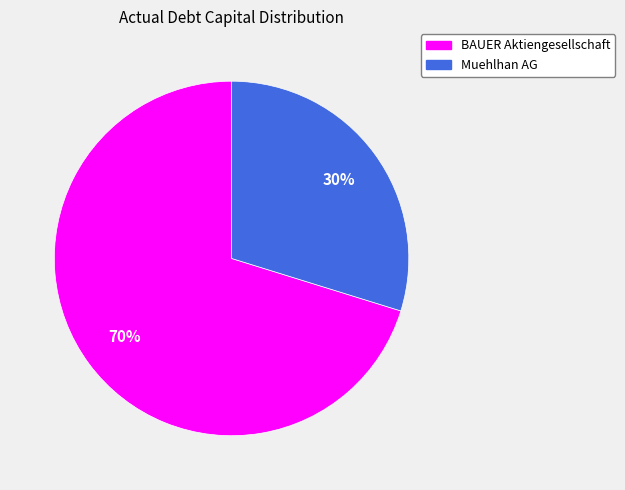

How many slices are in this pie chart?

2